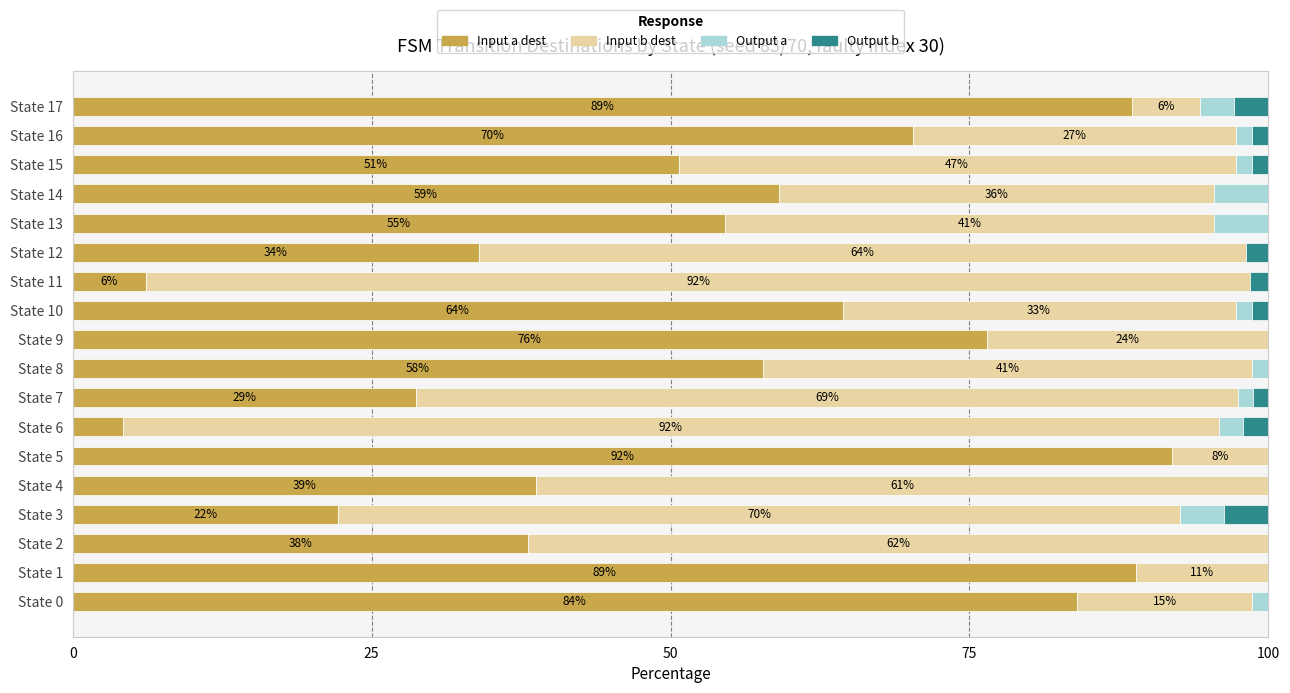

What is the total value across all series at State 6?

100.0